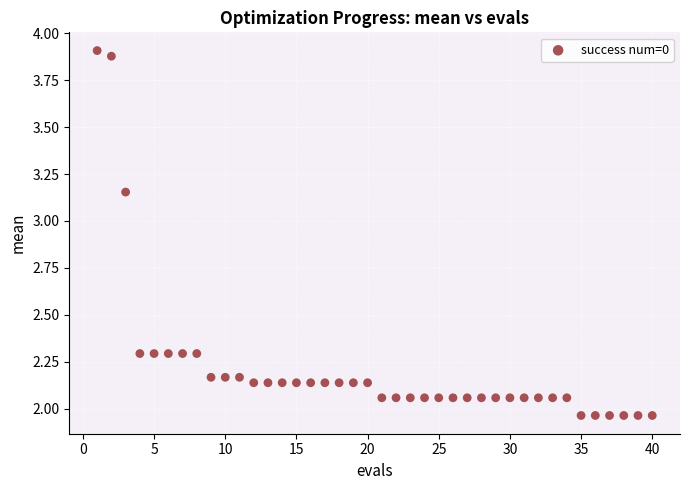

What is the range of Y values (max minus min)?

1.9